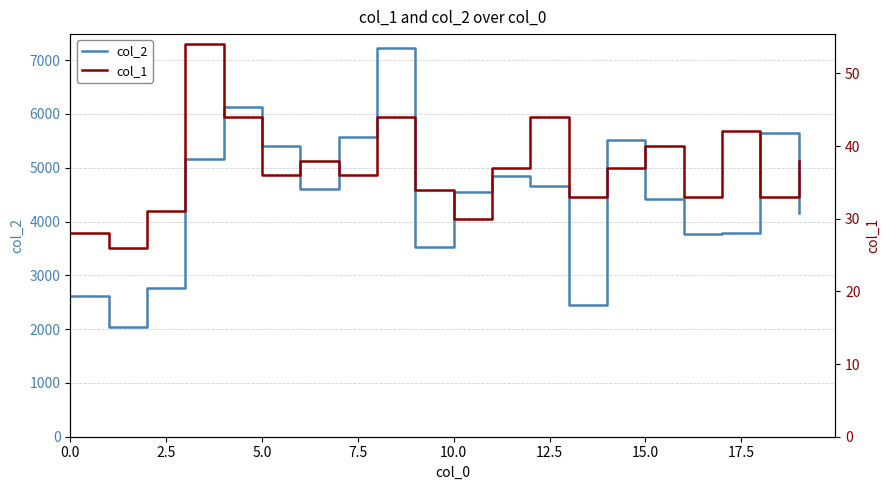

The value of col_1 at 19 is 57. True or false?

False